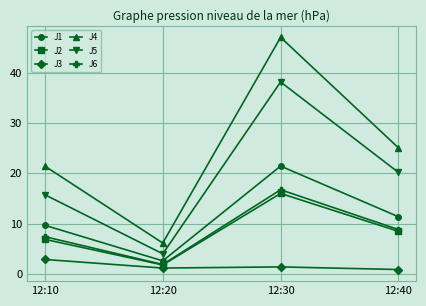

True or false: J3 and J4 cross at least once.

False